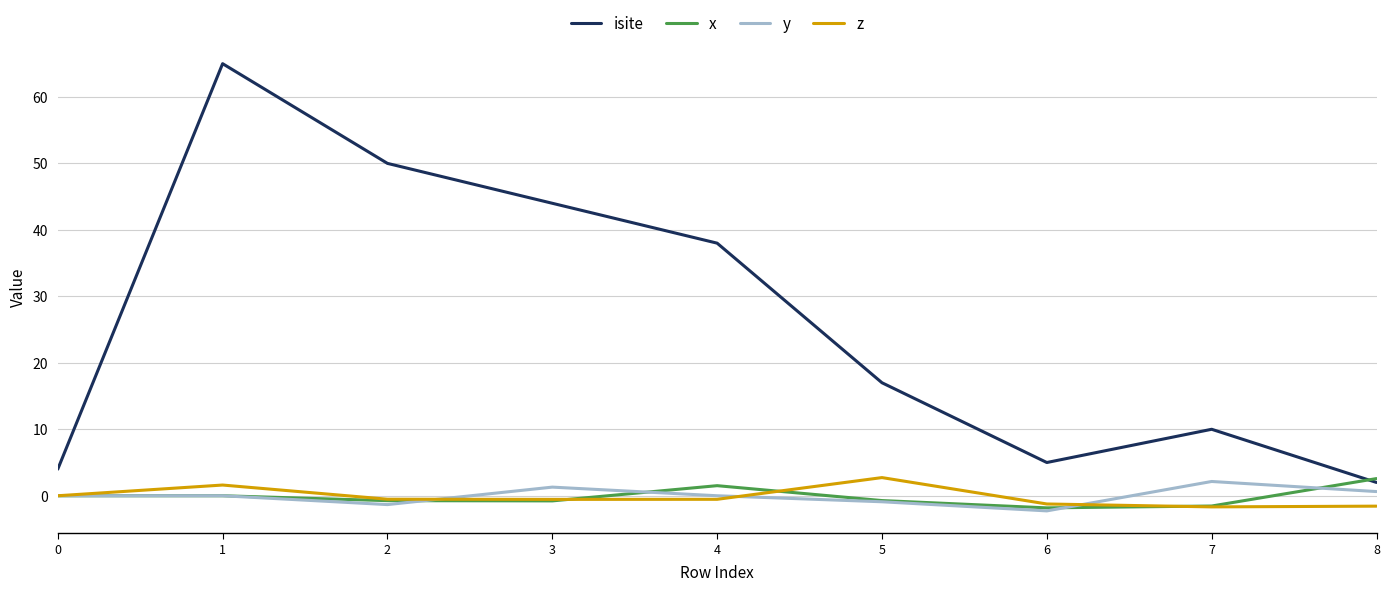

Which series changed the most between 1 and 2?

isite